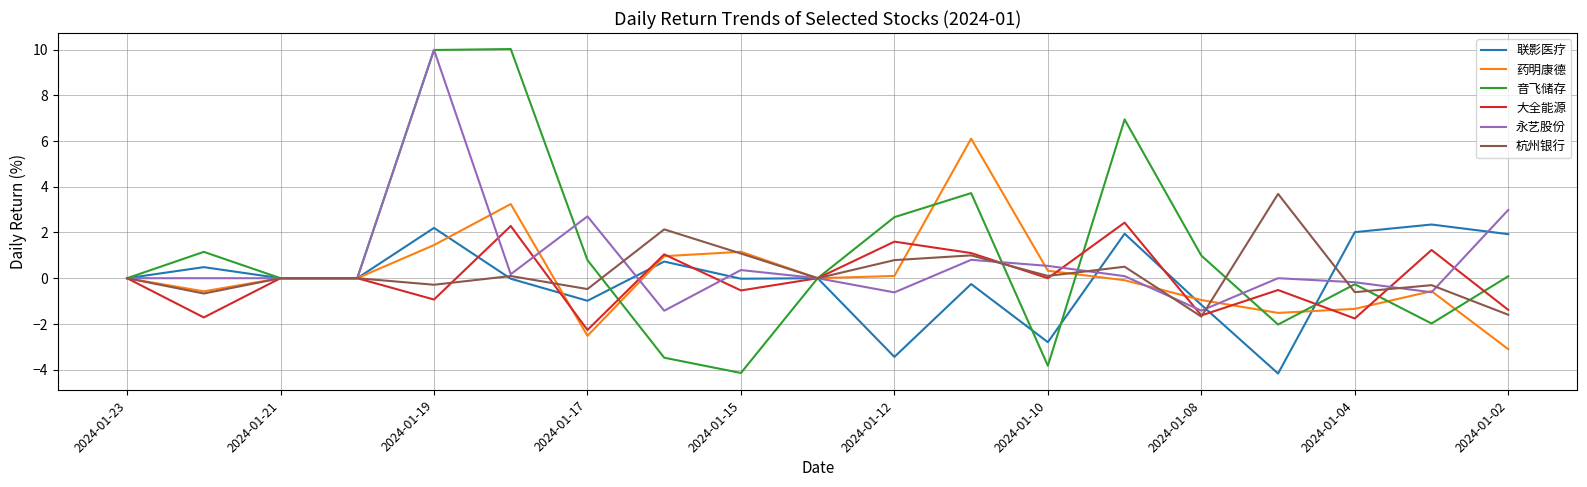

Which series has the widest spread of values?

音飞储存